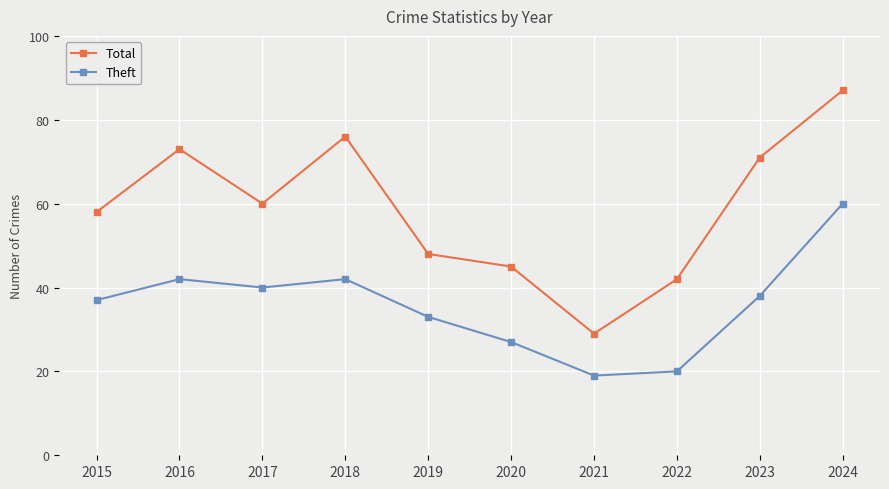

What is the highest value of the Total series?

87